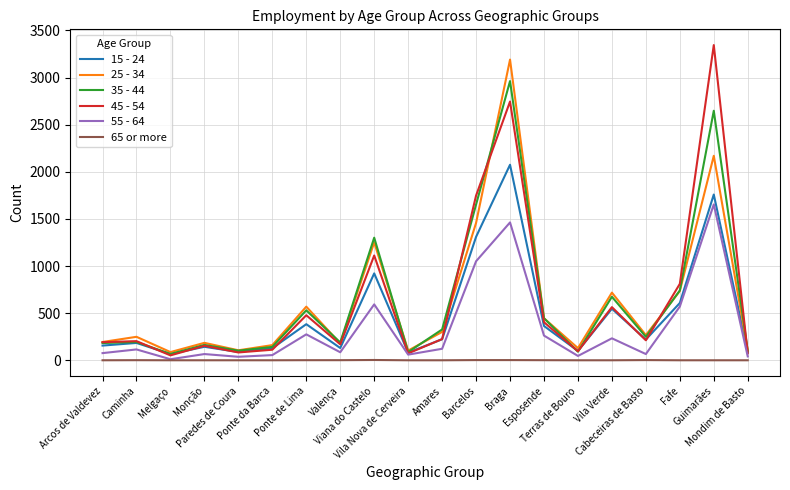

What is the greatest value displayed?

3345